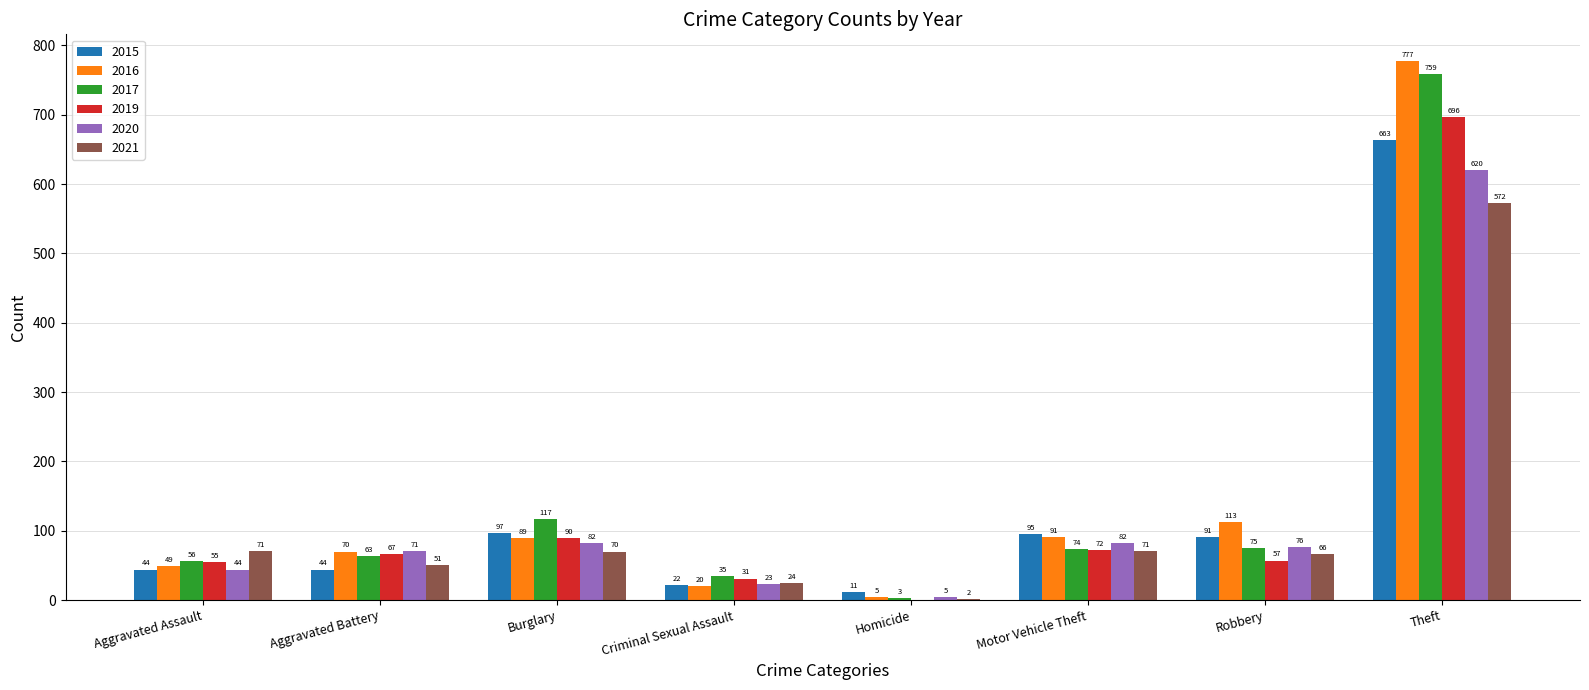

What is the sum of the 2019 values at Aggravated Assault and Robbery?

112